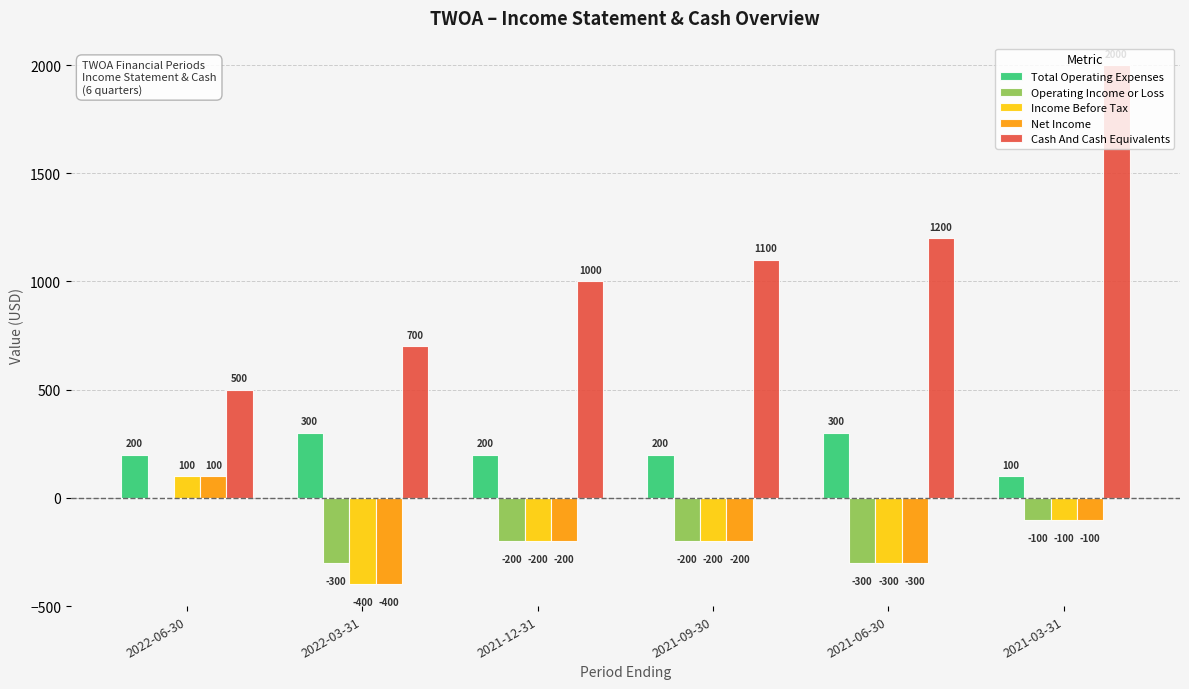

Which label corresponds to the largest value in the chart?

2021-03-31